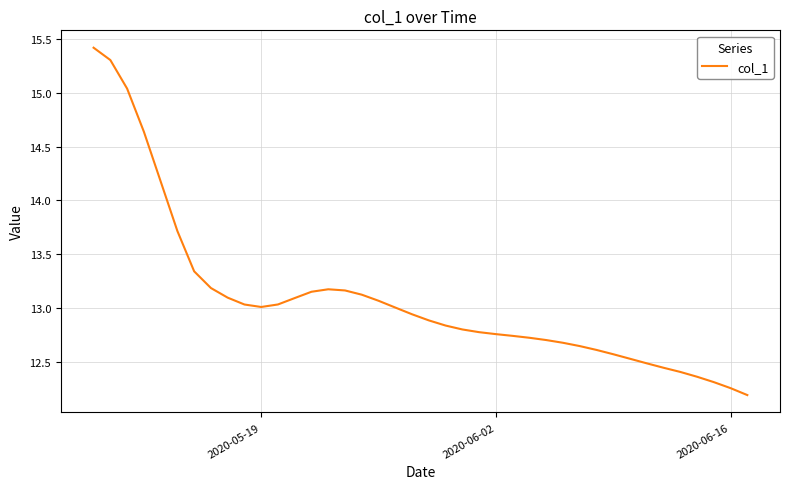

What is the greatest value displayed?

15.4